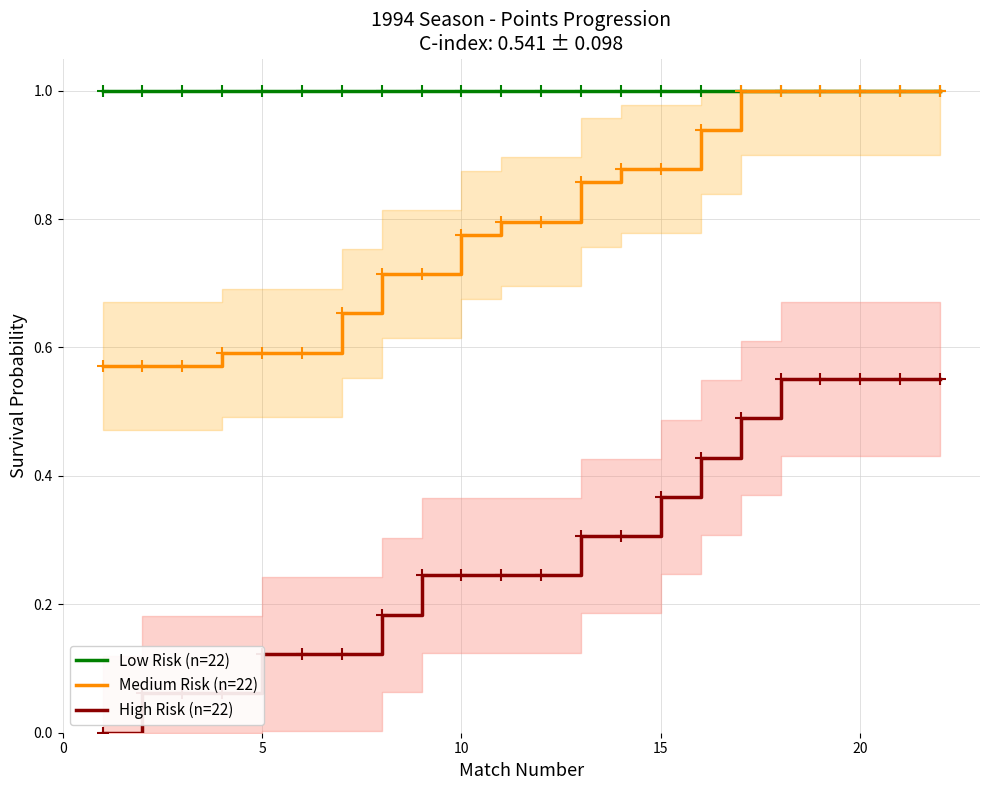

True or false: Low Risk (n=22) and Medium Risk (n=22) cross at least once.

False